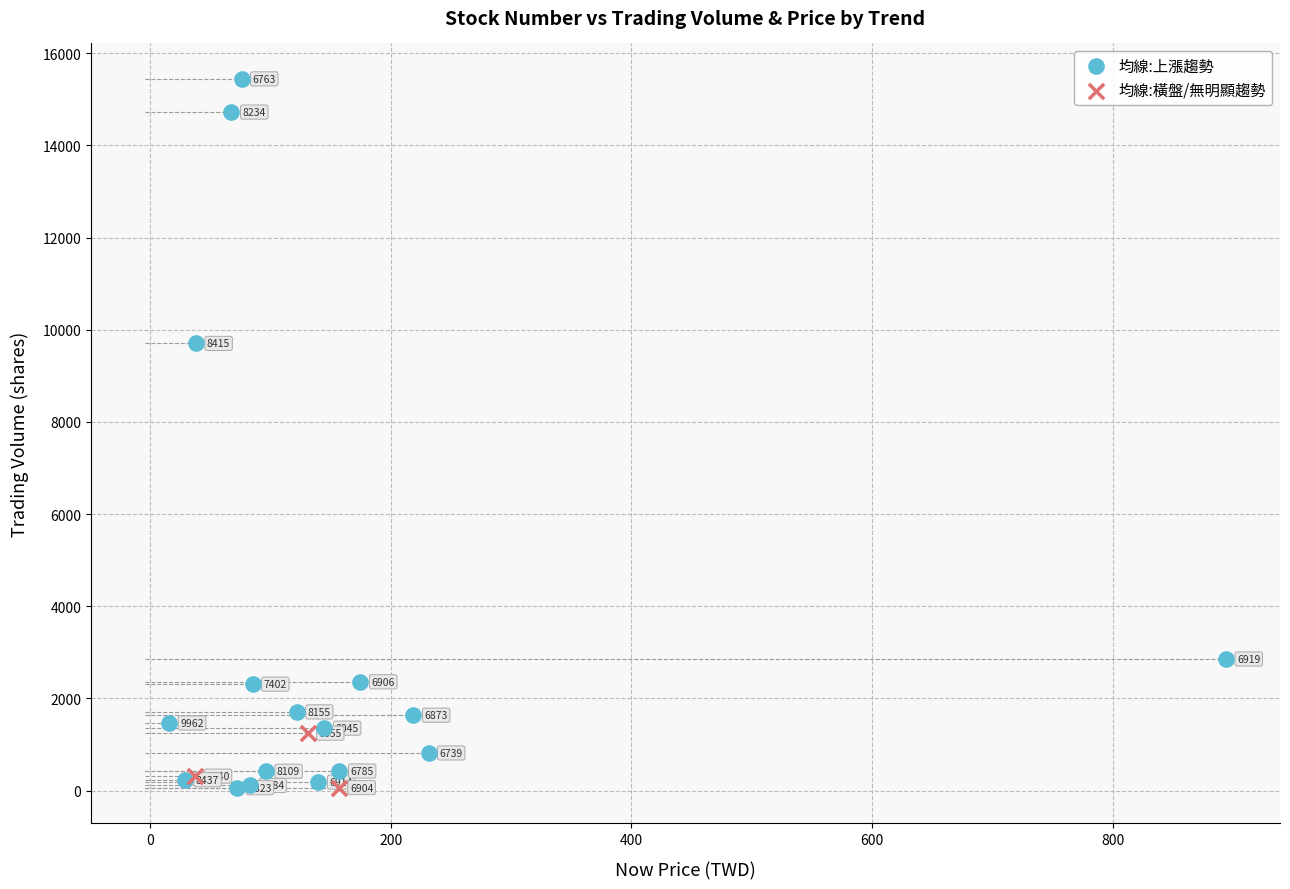

Which series contains the lowest Y value?

均線:上漲趨勢